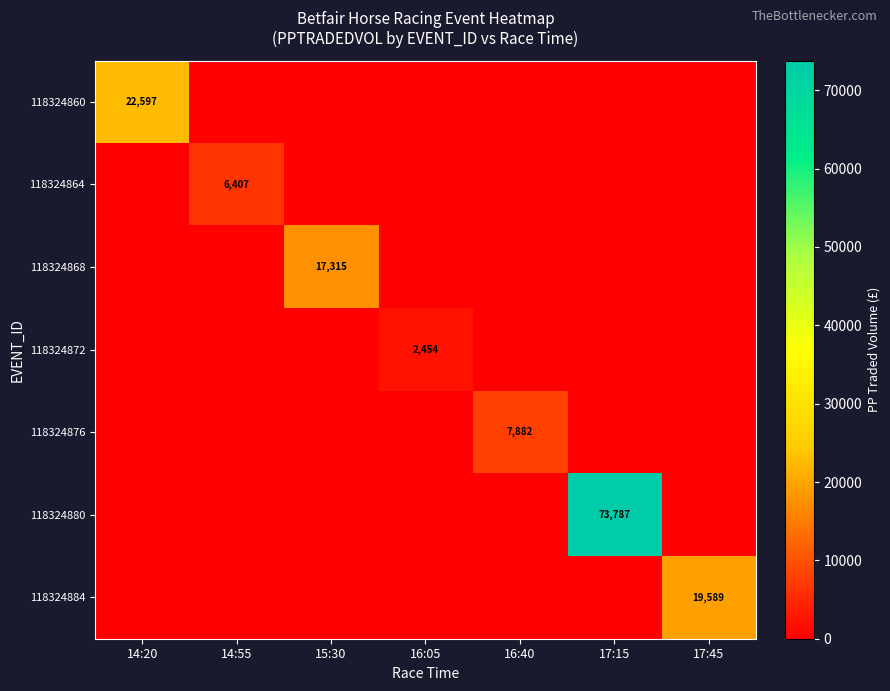

The 118324864 series shows 6407 at 14:55. True or false?

True